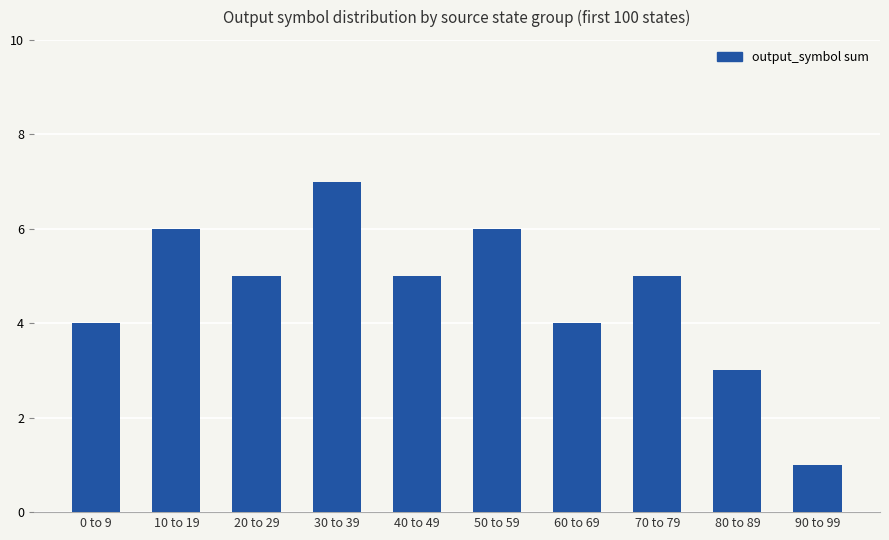

What is the value of the 3rd bar from the left?

5